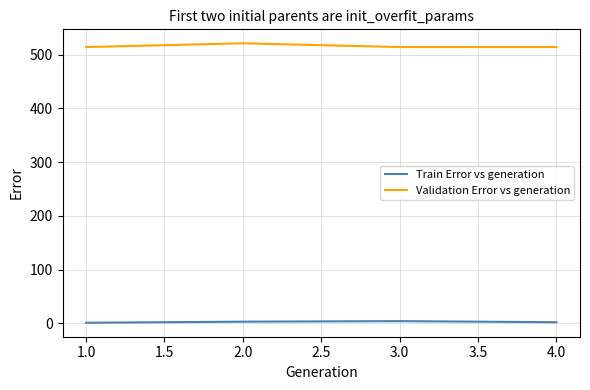

At how many categories does at least one series exceed 365?

4